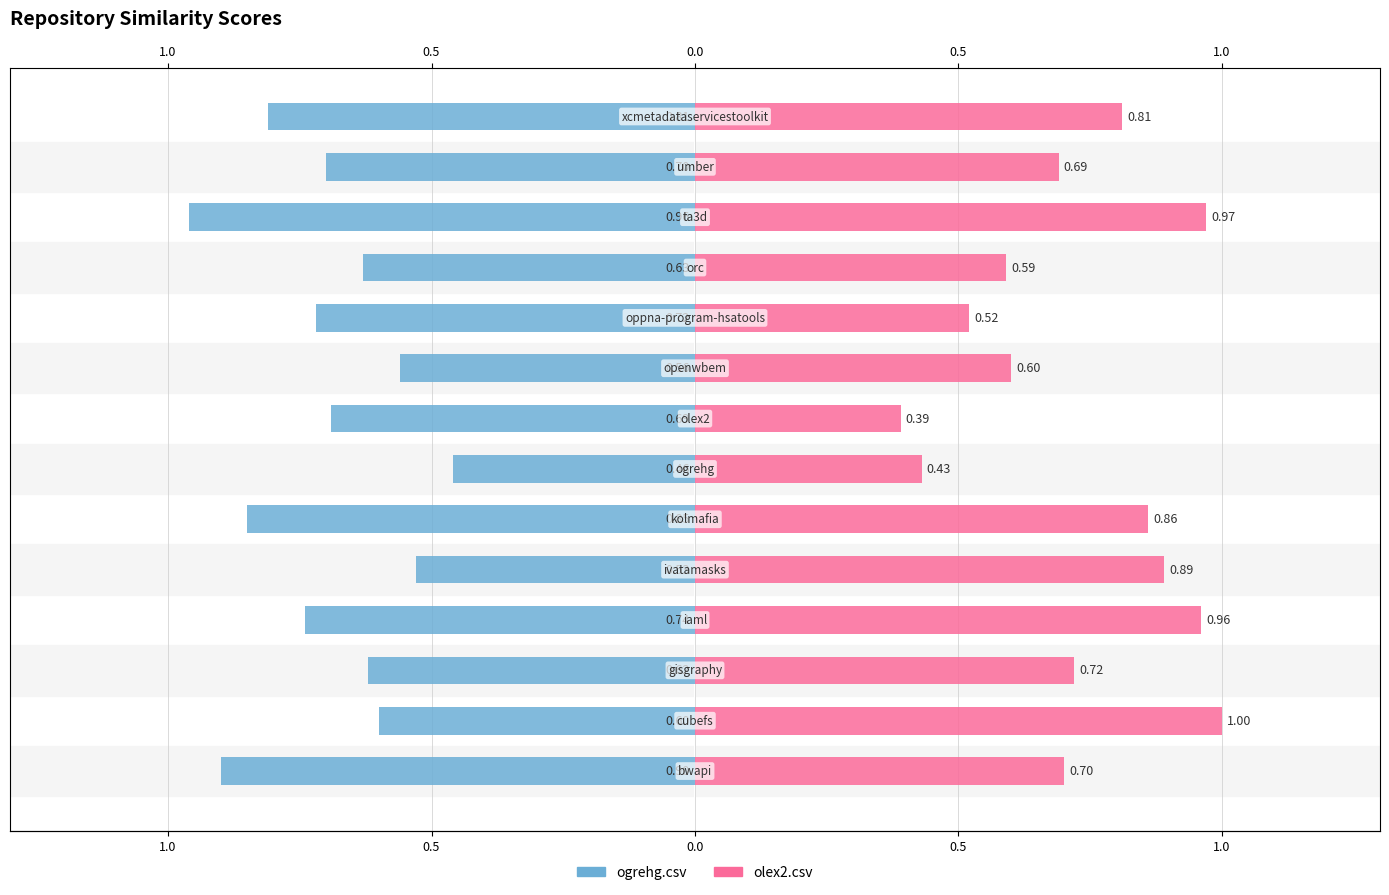

What is the value of the olex2.csv bar at the 10th from the left?

0.5